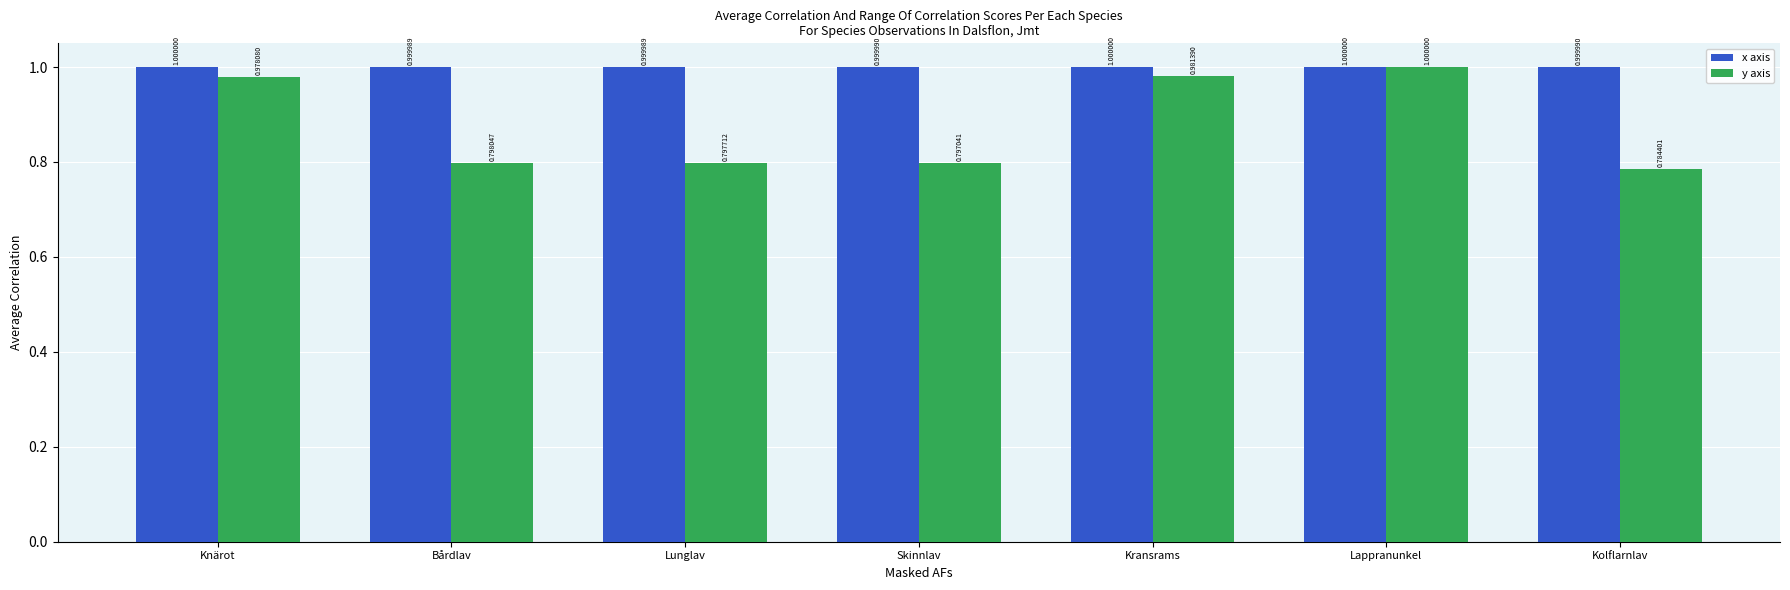

The y axis series shows 0.8 at Bårdlav. True or false?

True